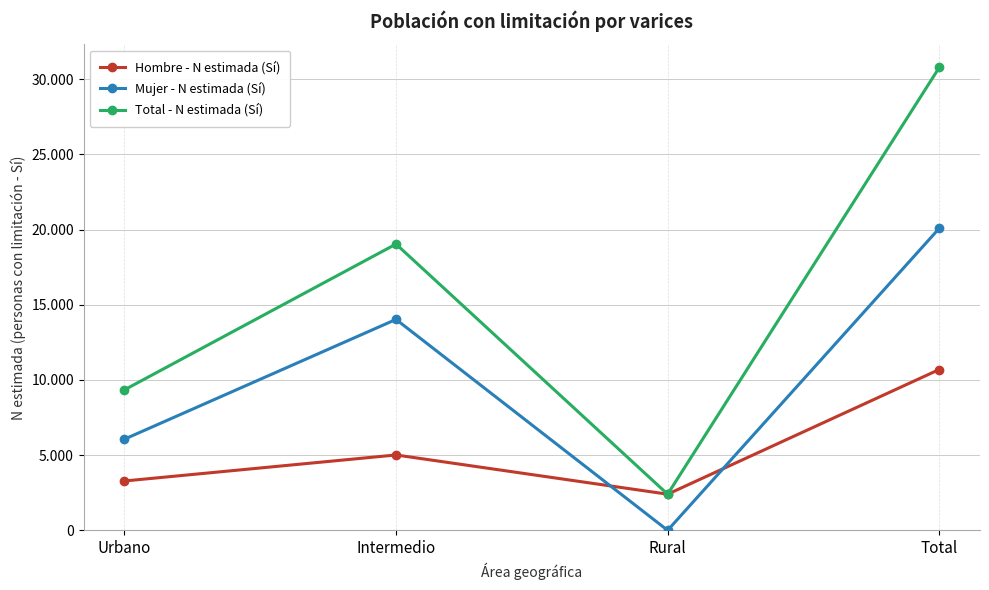

Where is the first local minimum for Mujer - N estimada (Sí)?

Rural